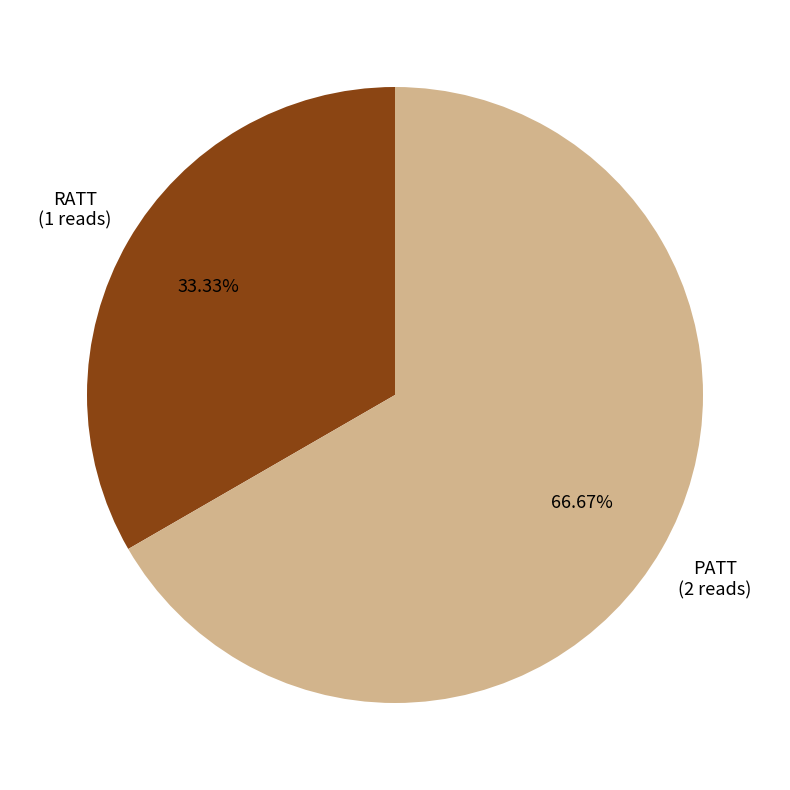

Is there a majority slice in this chart?

Yes